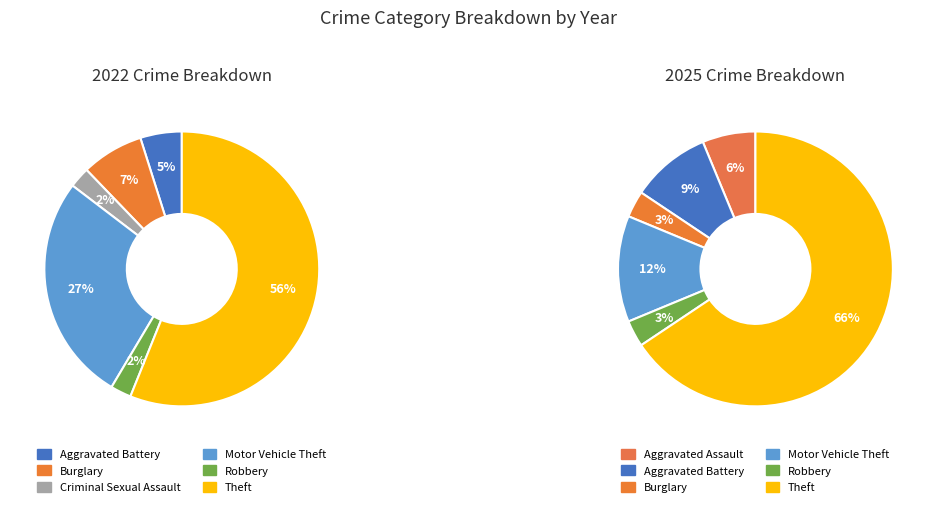

Is the sum of values_2025 and 3 greater than half?

No